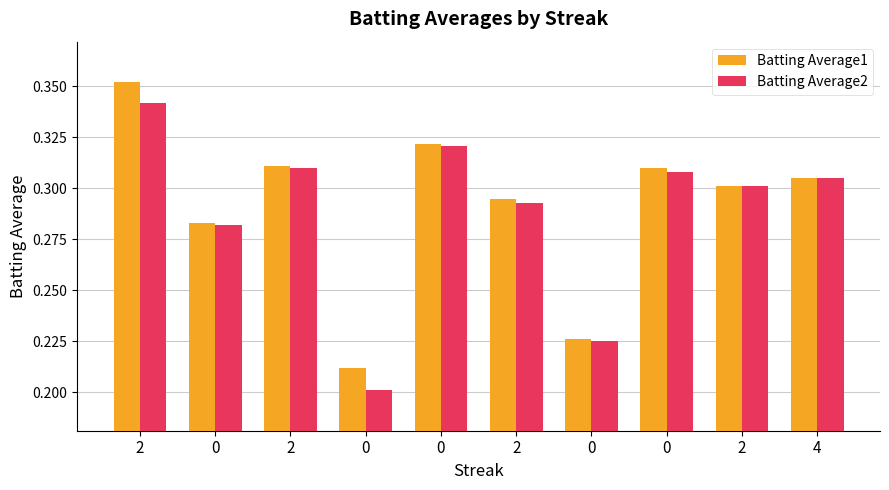

How many series are shown in this chart?

2